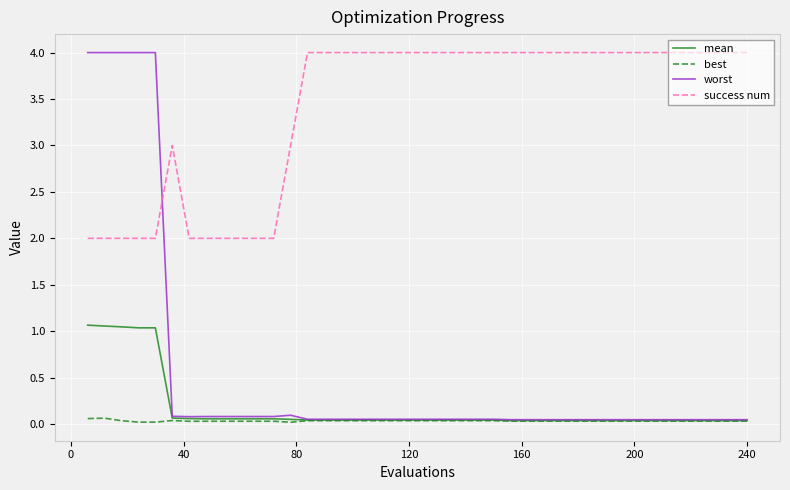

Which series has the largest total across all categories?

success num